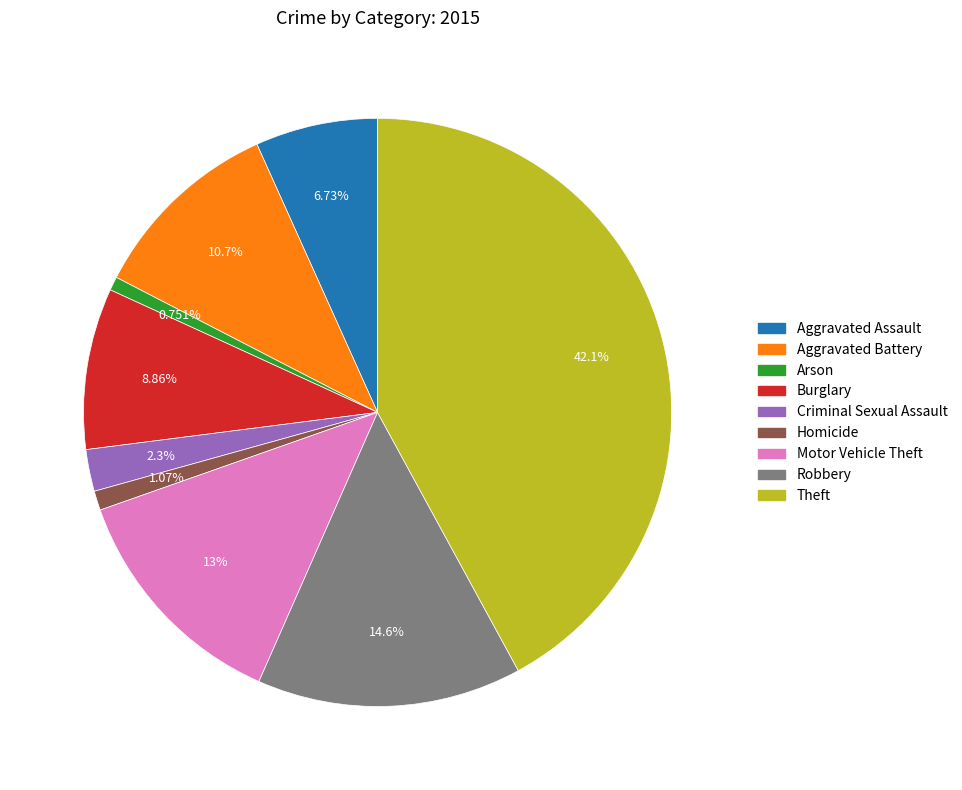

What is the ratio of the value at Criminal Sexual Assault to the value at Homicide?

2.2